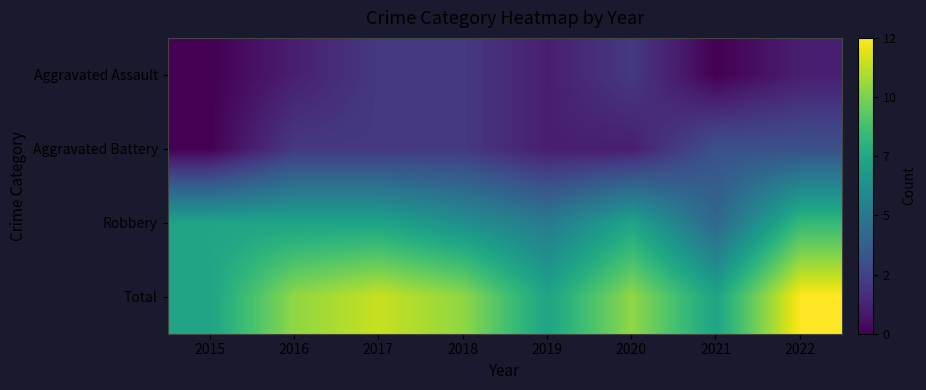

At which category is the sum across all series the highest?

2022